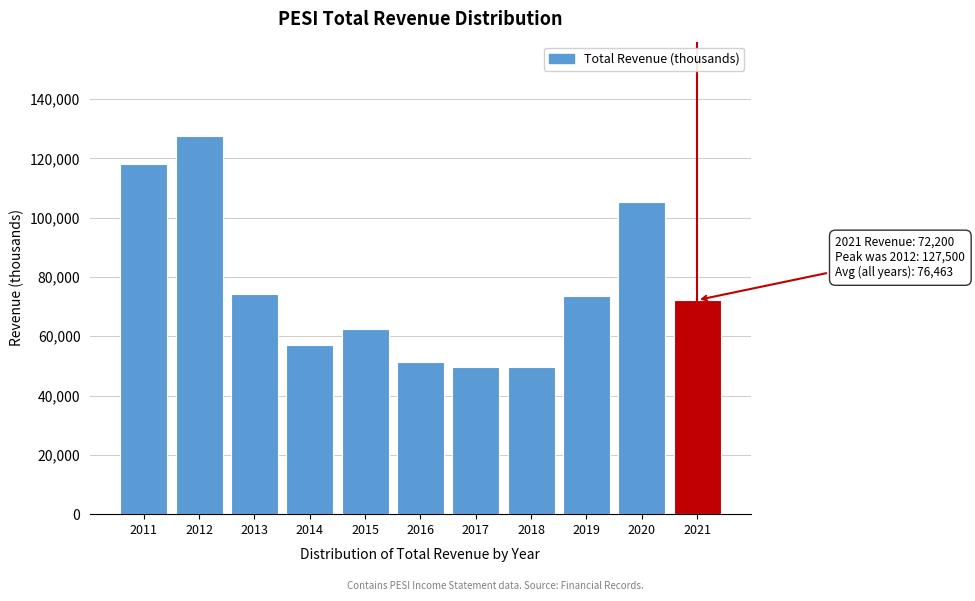

What is the minimum value shown in the chart?

49500